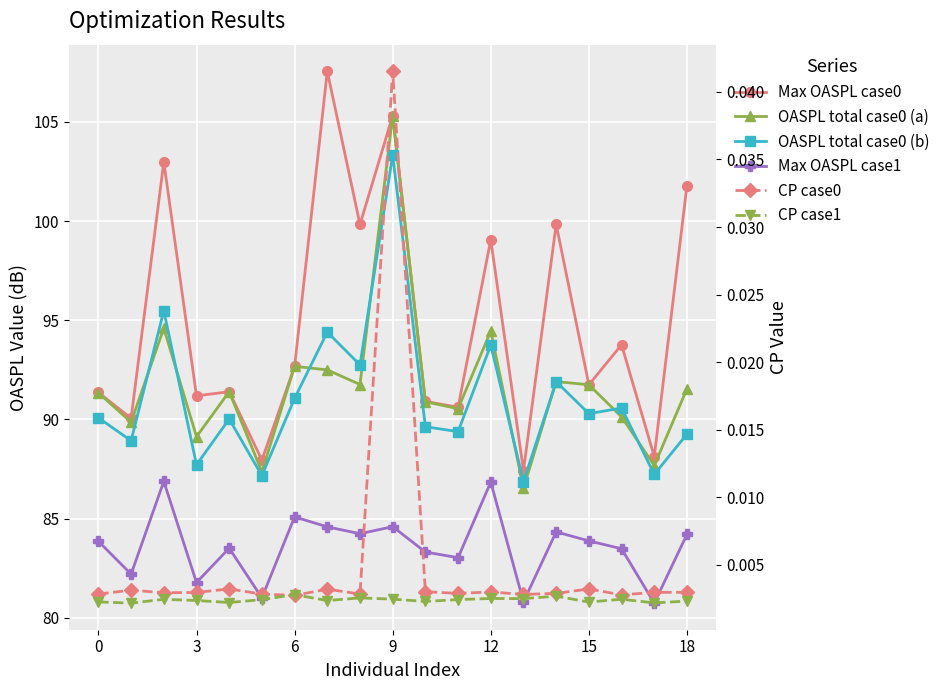

How many lines are shown in the chart?

6